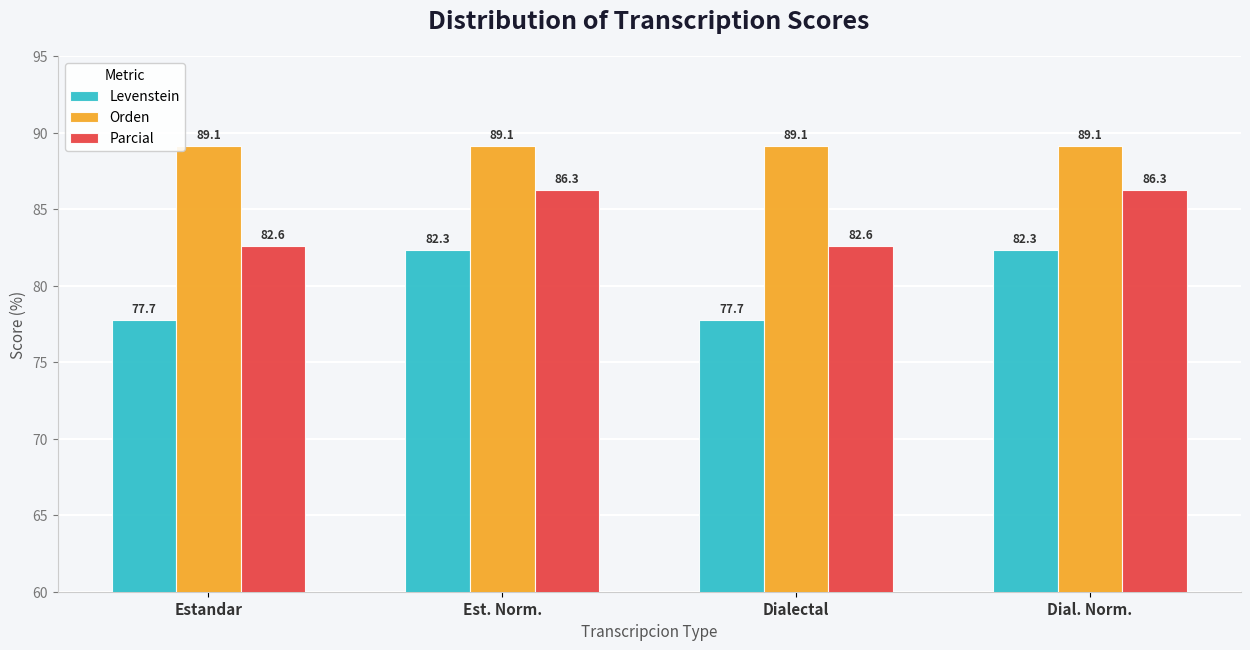

Are the bars grouped side by side (vs. stacked)?

Yes